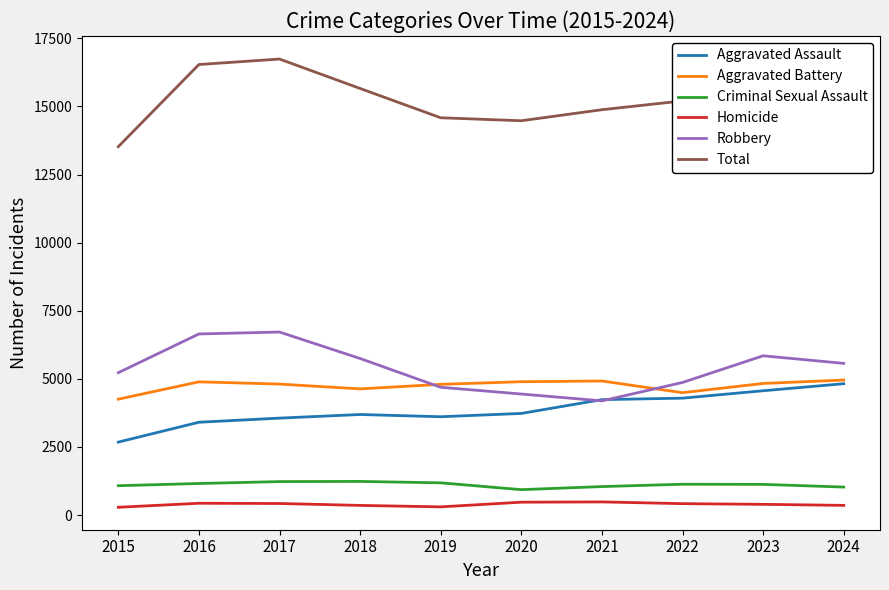

How many interior local valleys does the Criminal Sexual Assault series have?

1